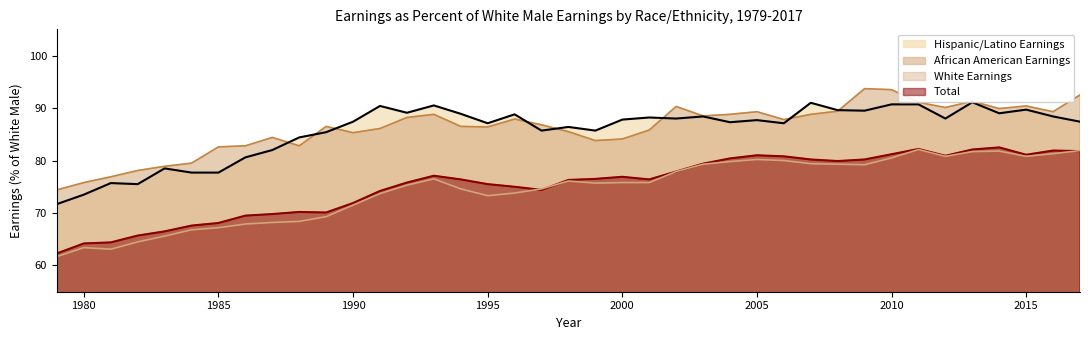

What is the approximate value of WhiteEarnings at 1989?

69.3